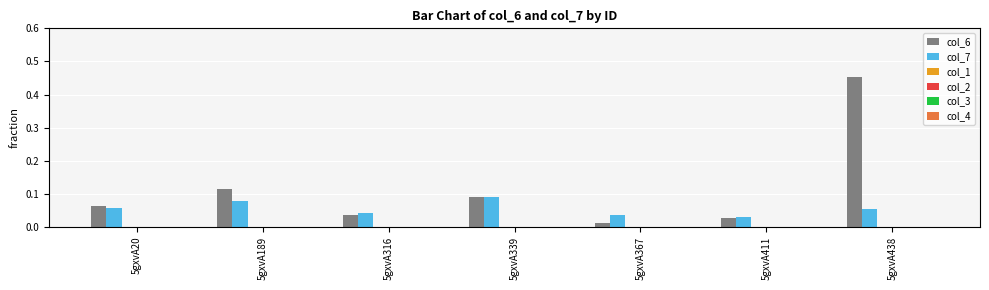

Which series has the largest total across all categories?

col_6